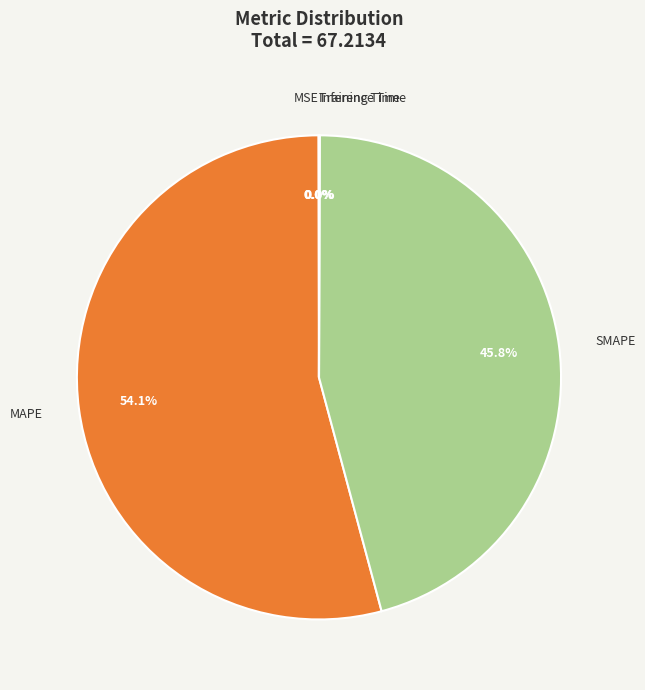

Is the sum of SMAPE and MAPE greater than half?

Yes